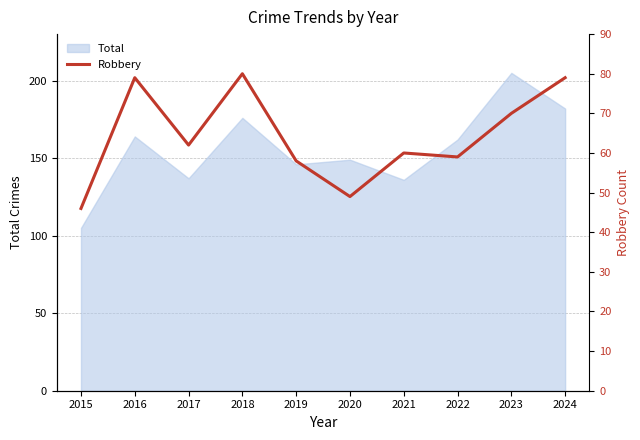

The Total series shows 146 at 2019. True or false?

True